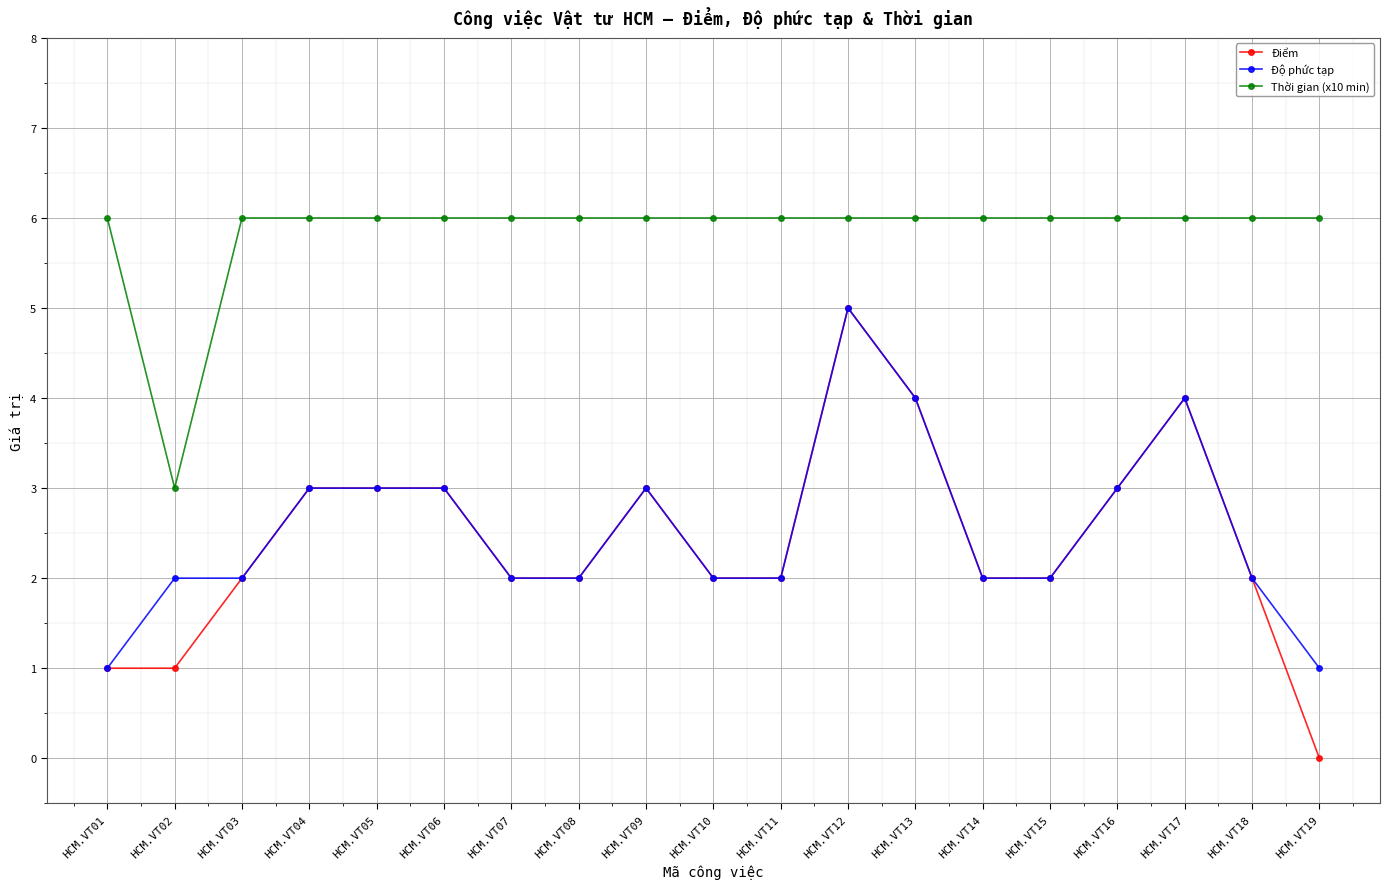

At which category is the sum across all series the highest?

HCM.VT12